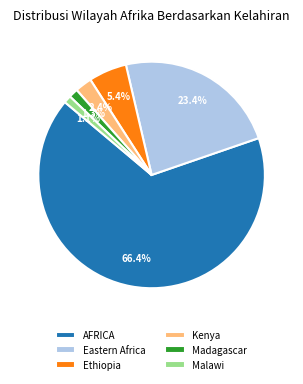

Approximately how many times larger is the value at Madagascar compared to Kenya?

0.5